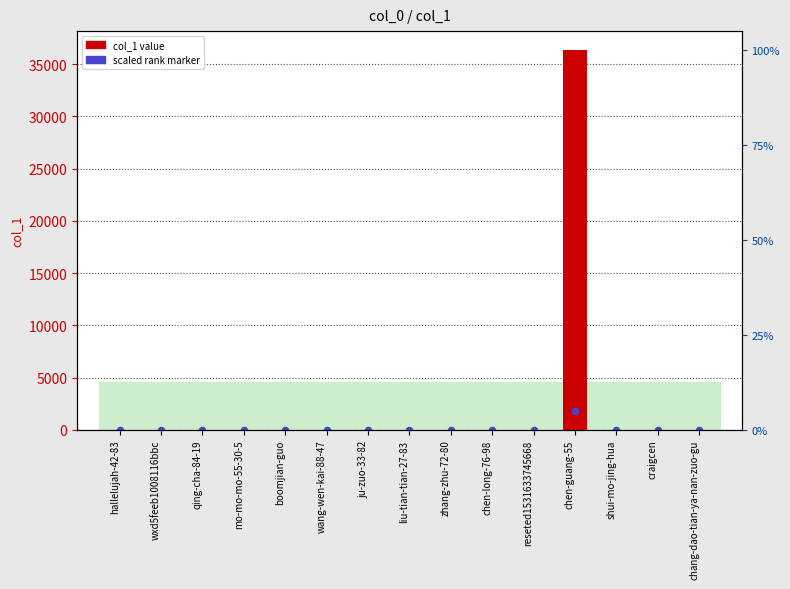

At which category is the sum across all series the highest?

chen-guang-55